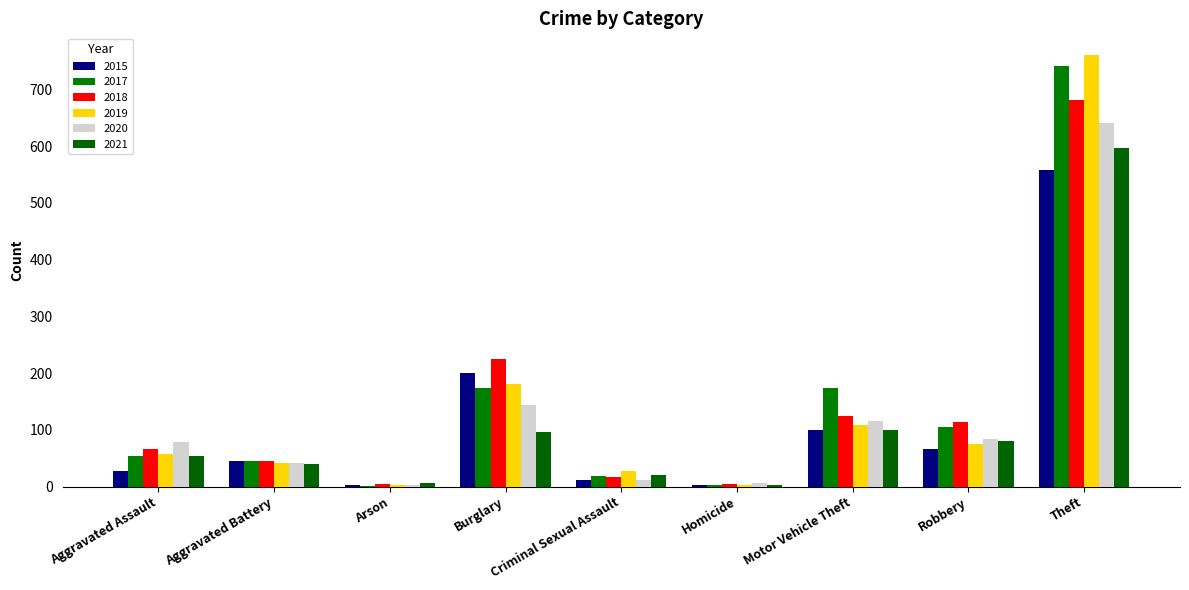

Reading left to right, list all the values displayed in this chart.

2015: Aggravated Assault=28	Aggravated Battery=45	Arson=2	Burglary=200	Criminal Sexual Assault=11	Homicide=2	Motor Vehicle Theft=99	Robbery=67	Theft=558
2017: Aggravated Assault=54	Aggravated Battery=45	Arson=1	Burglary=174	Criminal Sexual Assault=19	Homicide=2	Motor Vehicle Theft=174	Robbery=105	Theft=742
2018: Aggravated Assault=66	Aggravated Battery=45	Arson=4	Burglary=225	Criminal Sexual Assault=17	Homicide=5	Motor Vehicle Theft=125	Robbery=114	Theft=681
2019: Aggravated Assault=57	Aggravated Battery=42	Arson=2	Burglary=181	Criminal Sexual Assault=28	Homicide=3	Motor Vehicle Theft=108	Robbery=75	Theft=761
2020: Aggravated Assault=78	Aggravated Battery=42	Arson=3	Burglary=144	Criminal Sexual Assault=11	Homicide=6	Motor Vehicle Theft=115	Robbery=84	Theft=641
2021: Aggravated Assault=54	Aggravated Battery=40	Arson=6	Burglary=97	Criminal Sexual Assault=21	Homicide=2	Motor Vehicle Theft=100	Robbery=81	Theft=597